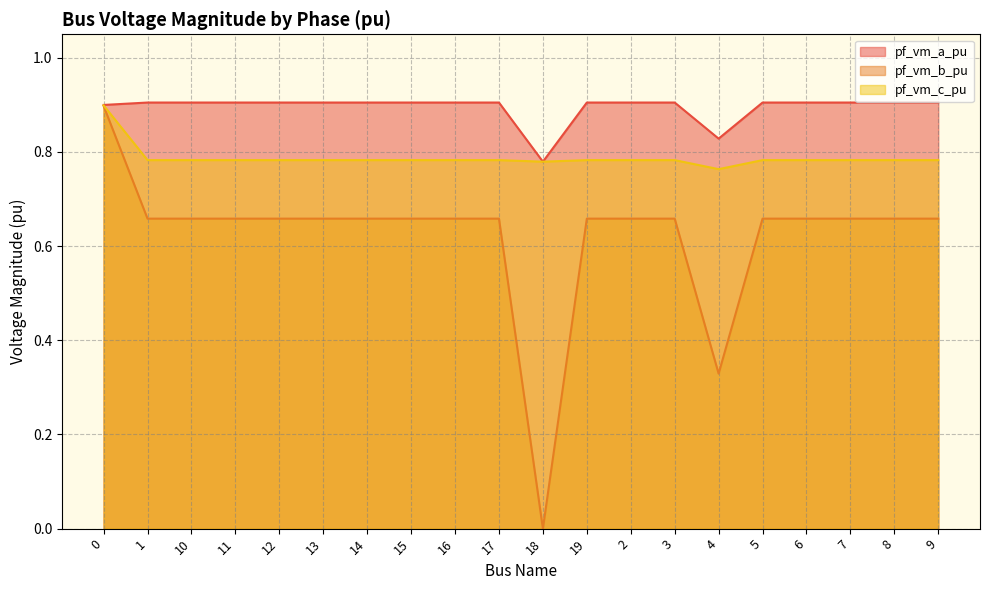

True or false: pf_vm_a_pu and pf_vm_c_pu intersect in this chart.

False